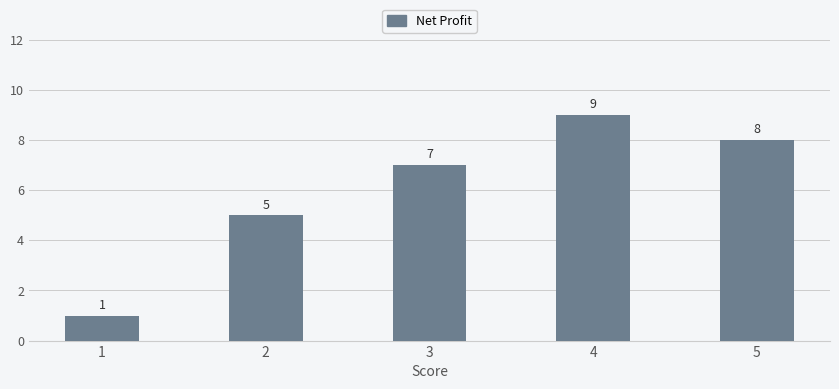

Is it true that the value at 5 is 8?

True